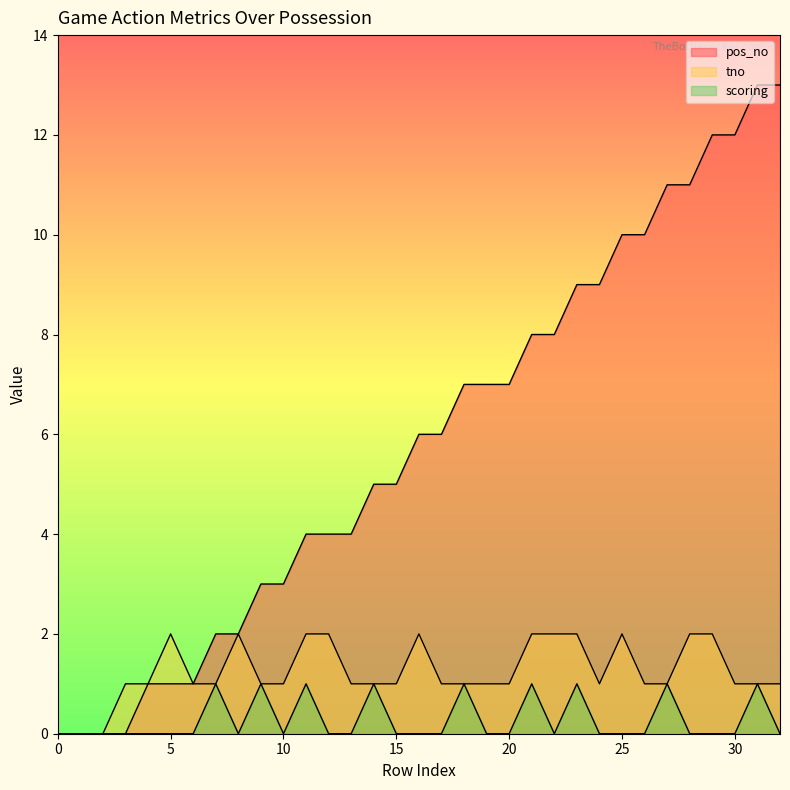

How many values in tno are above zero?

30